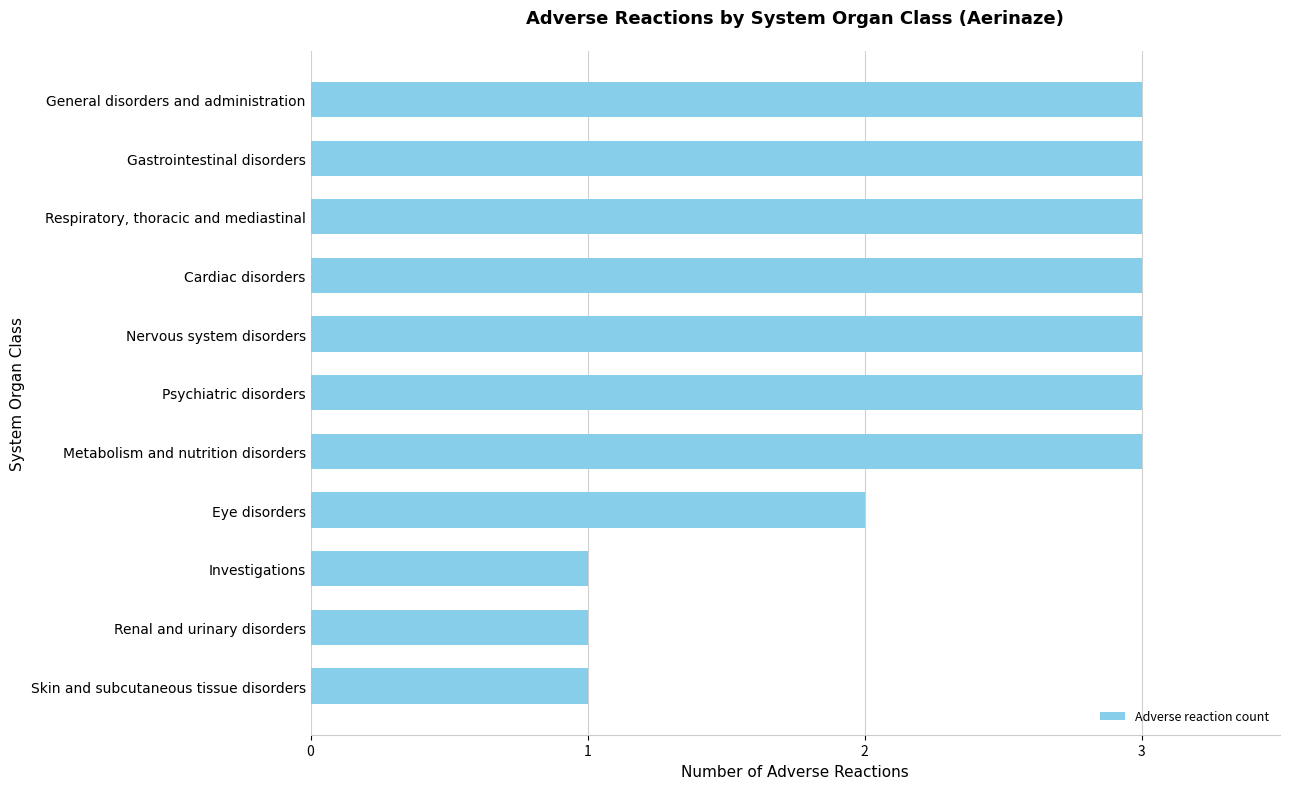

True or false: the data shows 5 at Cardiac disorders.

False